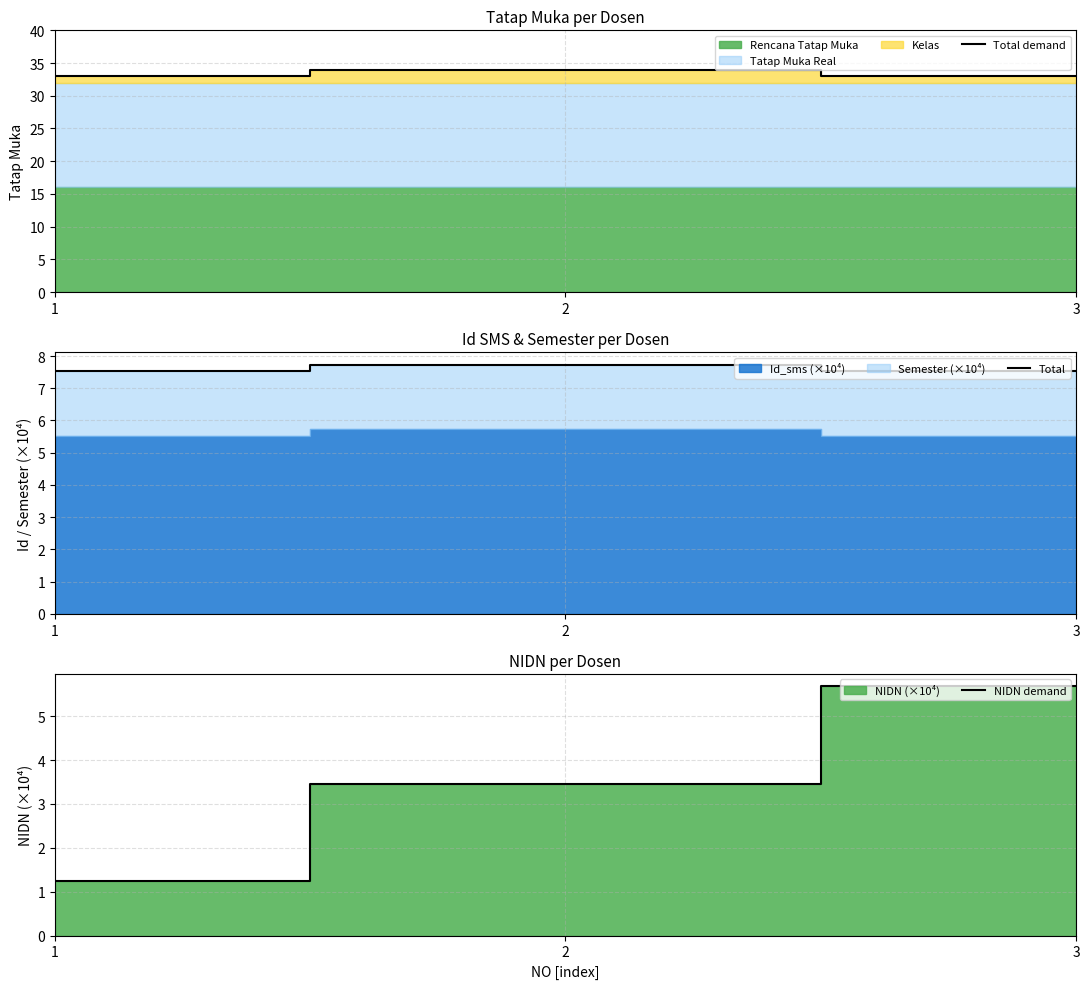

What is the value of the Total point at the 3rd from the left?

7.5